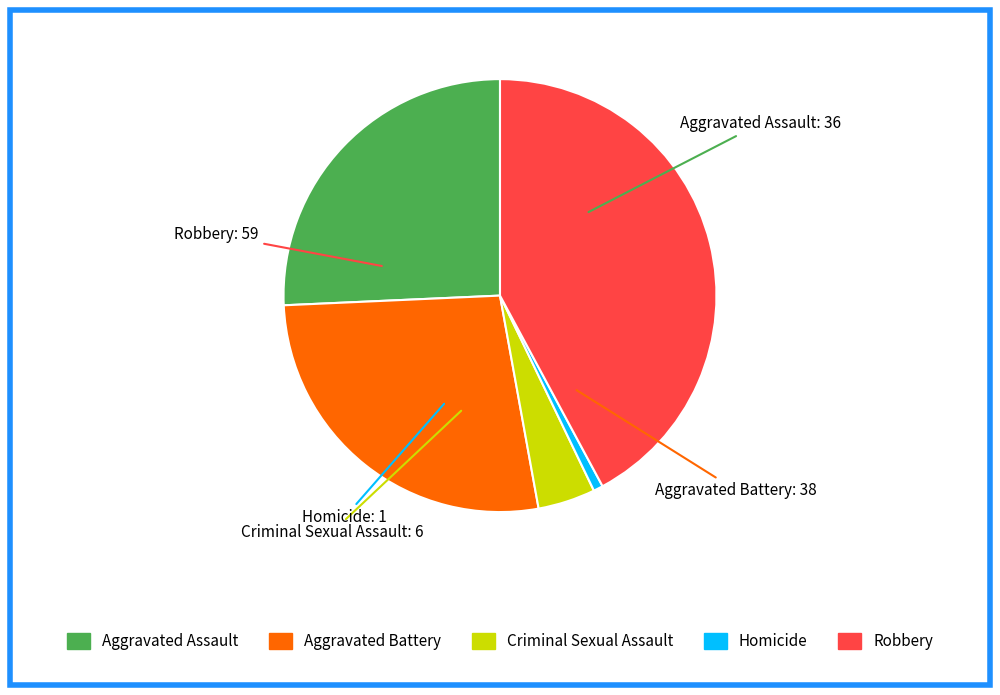

Is it true that Aggravated Battery is 27% of the pie?

True